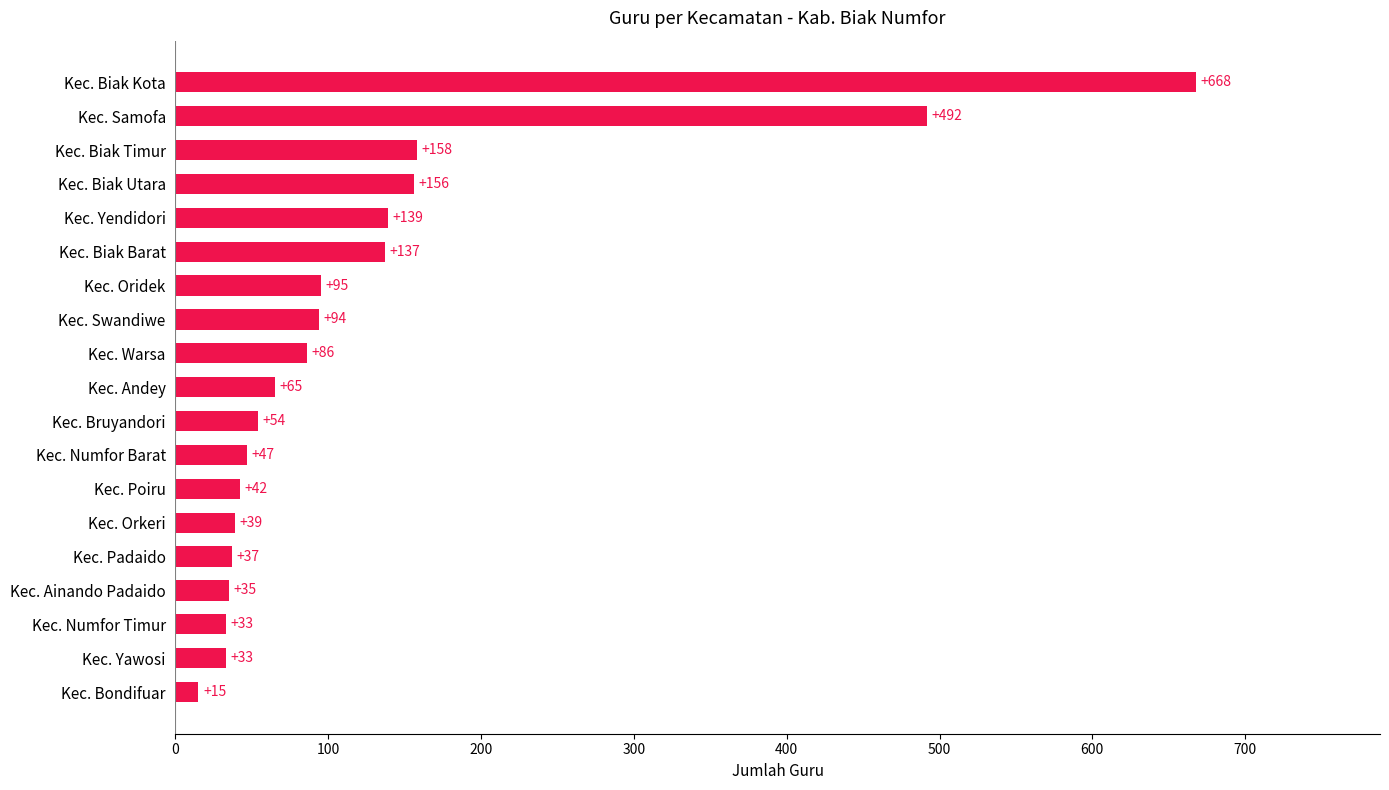

Reading bottom to top, extract all data points from this chart.

Kec. Bondifuar=15	Kec. Yawosi=33	Kec. Numfor Timur=33	Kec. Ainando Padaido=35	Kec. Padaido=37	Kec. Orkeri=39	Kec. Poiru=42	Kec. Numfor Barat=47	Kec. Bruyandori=54	Kec. Andey=65	Kec. Warsa=86	Kec. Swandiwe=94	Kec. Oridek=95	Kec. Biak Barat=137	Kec. Yendidori=139	Kec. Biak Utara=156	Kec. Biak Timur=158	Kec. Samofa=492	Kec. Biak Kota=668